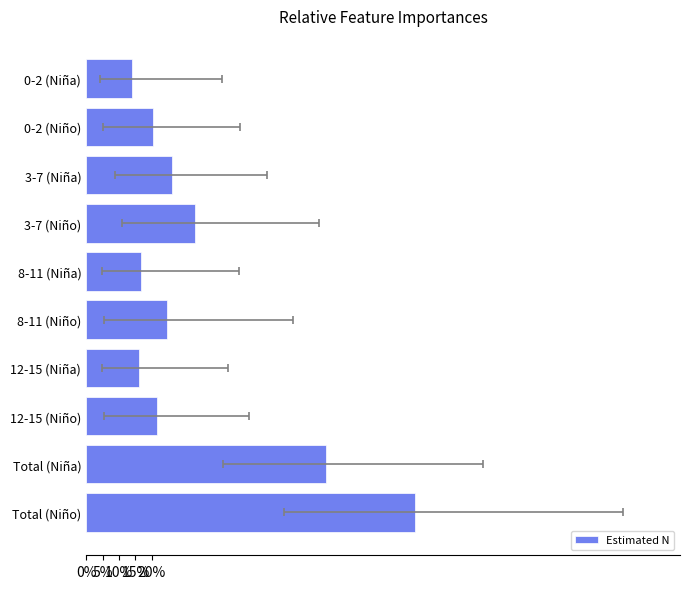

What is the sum of the values at 8-11 (Niño) and Total (Niño)?

124.8